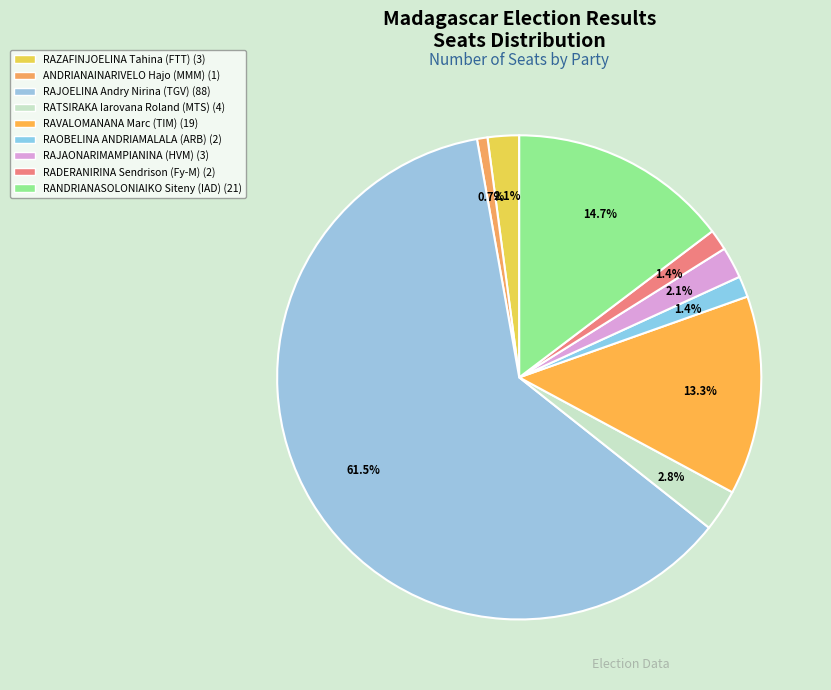

True or false: RANDRIANASOLONIAIKO Siteny (IAD) accounts for 15% of the total.

True